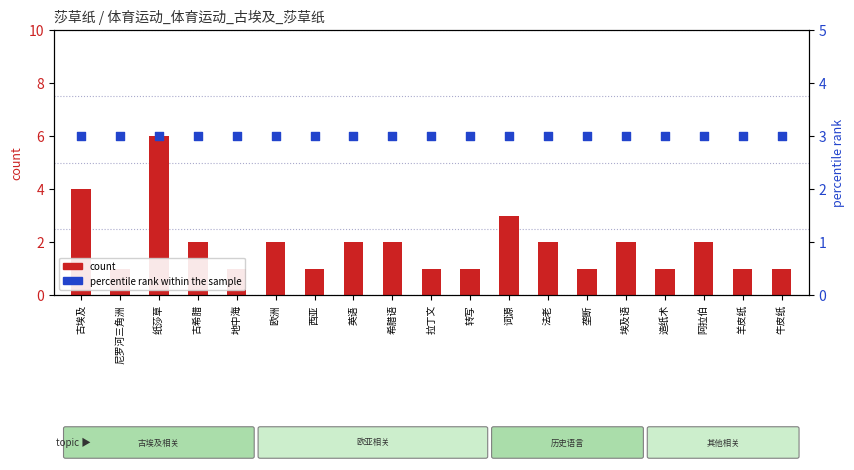

Which series reaches the maximum Y coordinate?

count